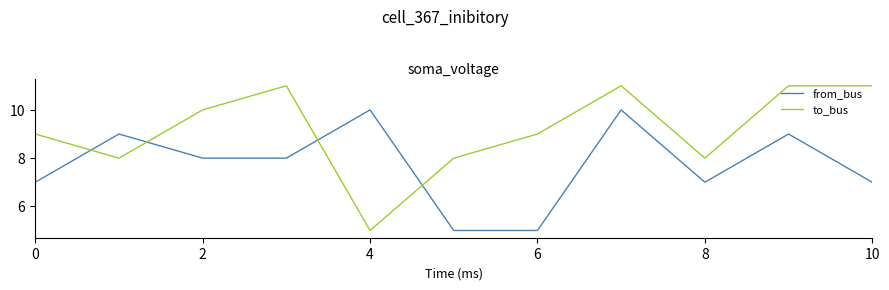

True or false: from_bus and to_bus intersect in this chart.

True